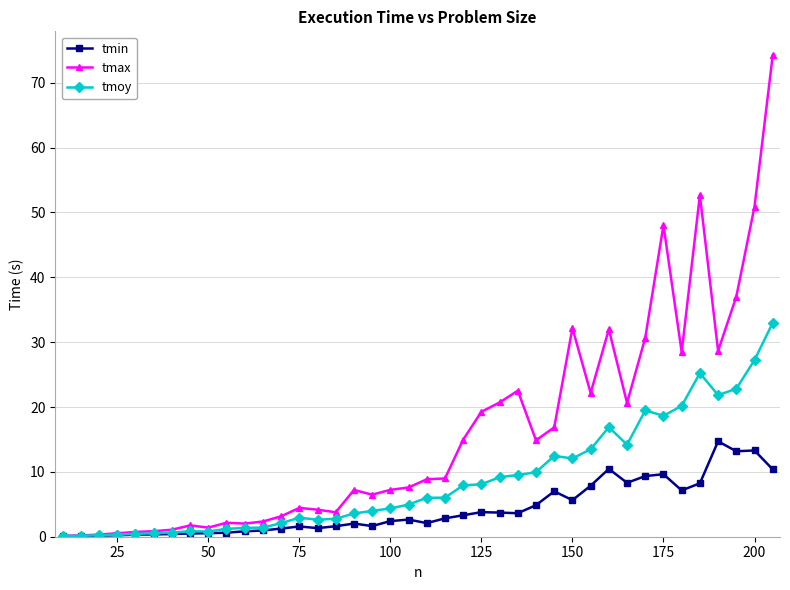

List the series in order of their peak value, lowest first.

tmin, tmoy, tmax